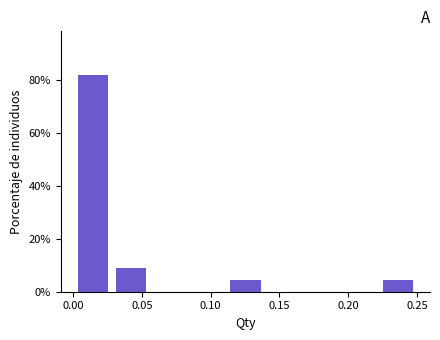

Reading left to right, list every bar in this chart as the range it spans on the x-axis followed by its height. Neither the bar edges nor the heights are printed on the chart, so give them approximately, as read against the axes.

0.000 to 0.030: 82
0.030 to 0.055: 10
0.055 to 0.085: 0
0.085 to 0.110: 0
0.110 to 0.140: 4
0.140 to 0.165: 0
0.165 to 0.195: 0
0.195 to 0.220: 0
0.220 to 0.250: 4